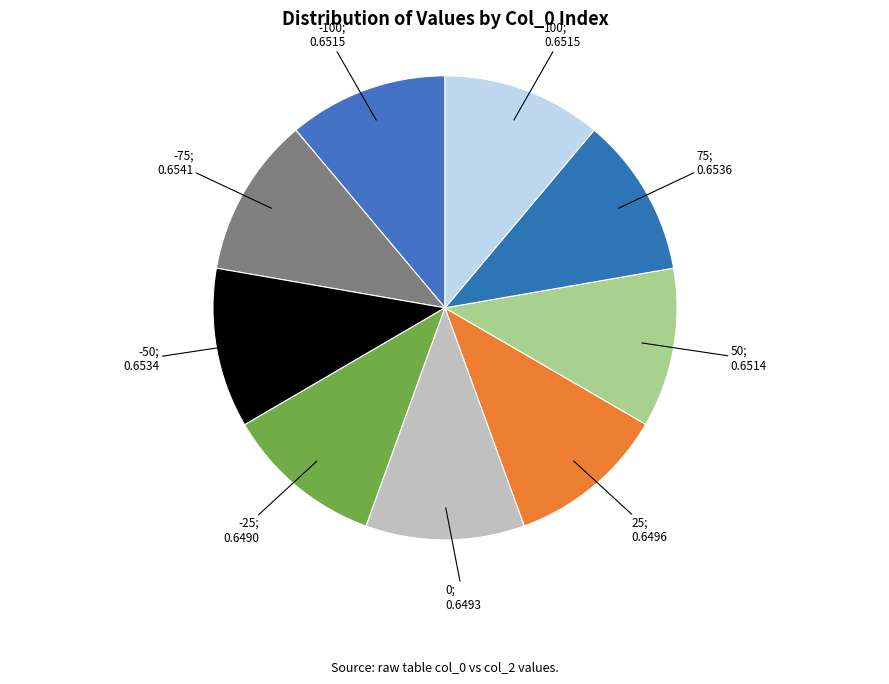

Is there any slice that represents more than half of the pie?

No